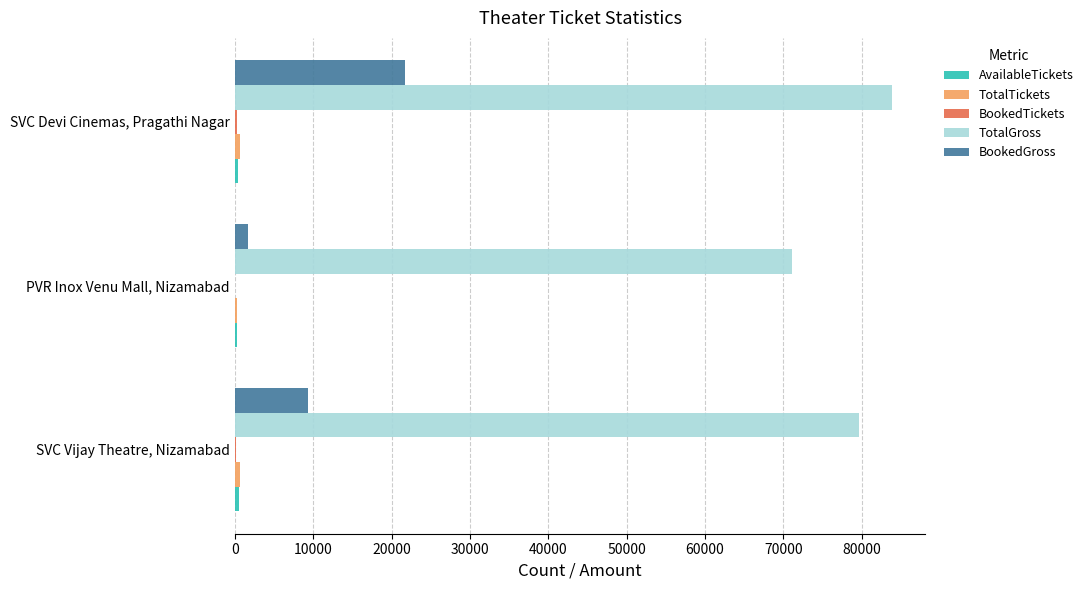

At which label is BookedGross closest to 11700?

SVC Vijay Theatre, Nizamabad